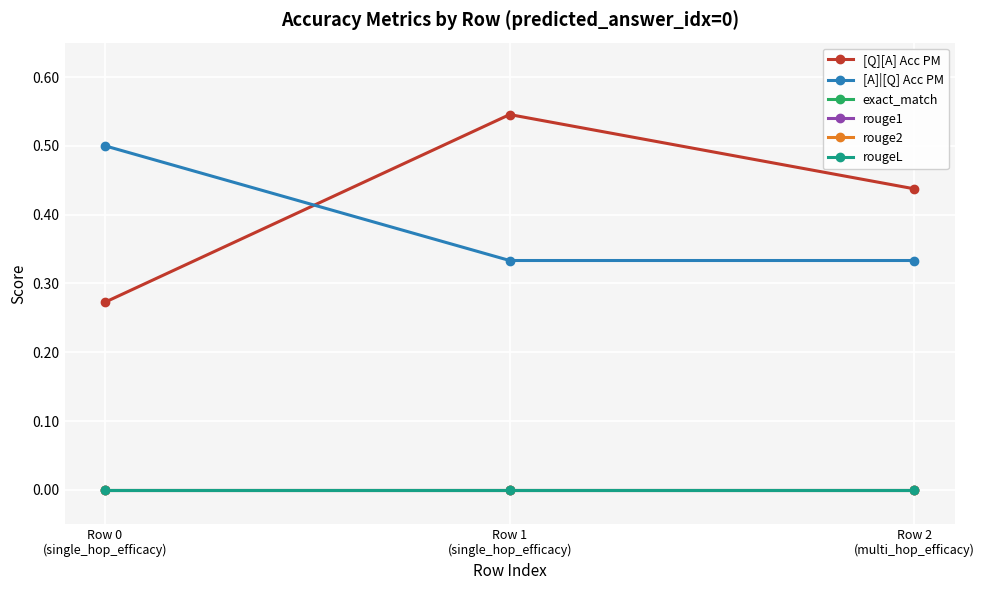

Does the chart have visible grid lines?

Yes